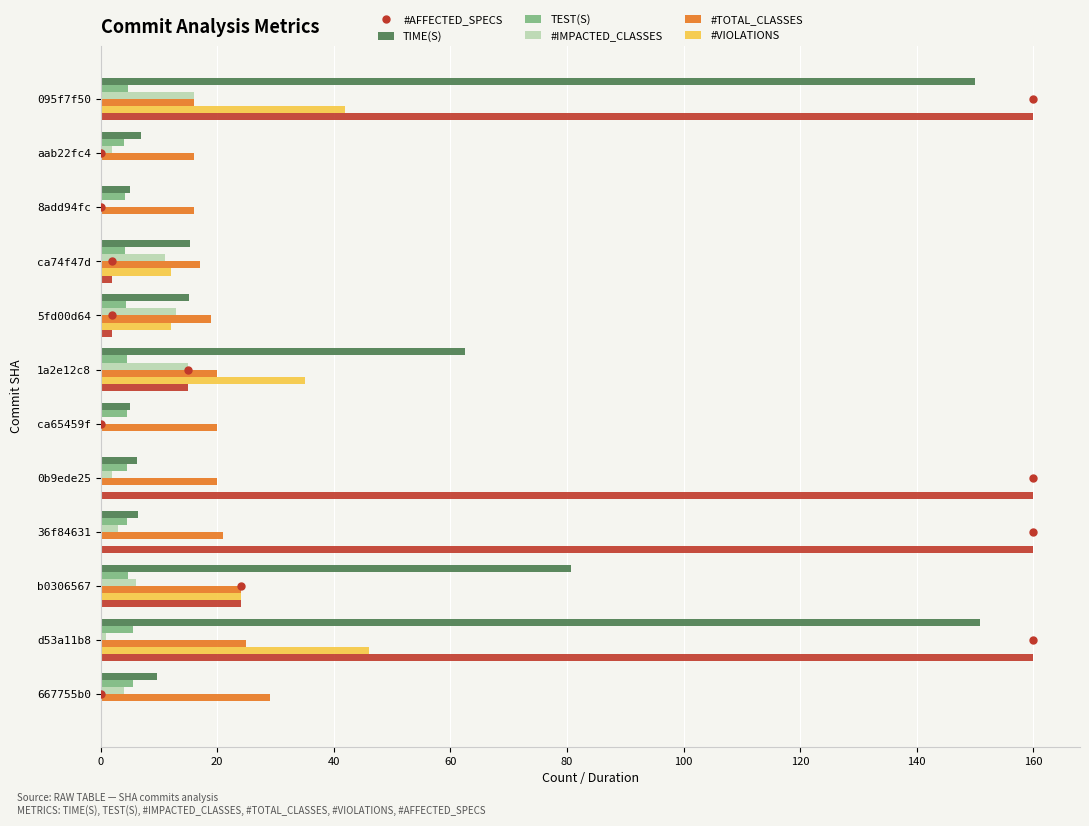

What is the greatest value displayed?

160.0